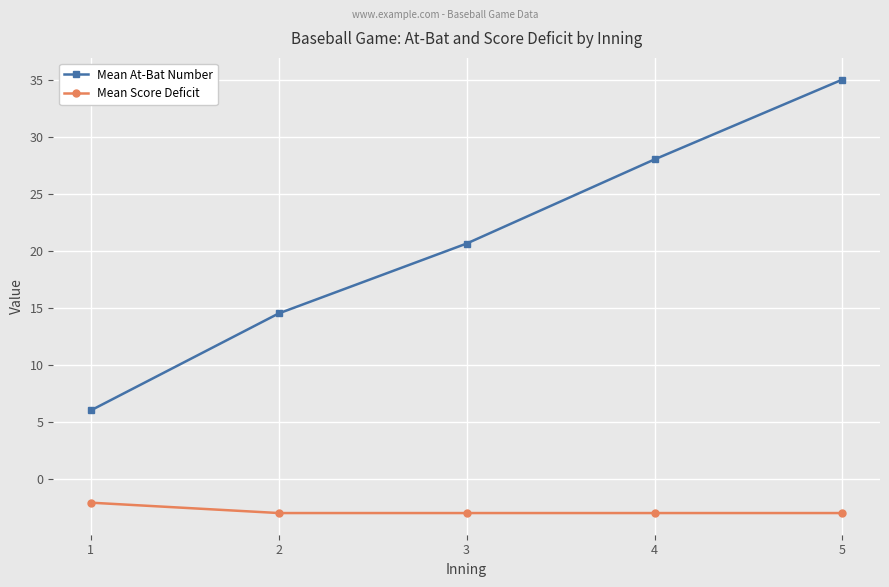

What is the difference between the maximum and minimum values in the Mean At-Bat Number series?

29.0